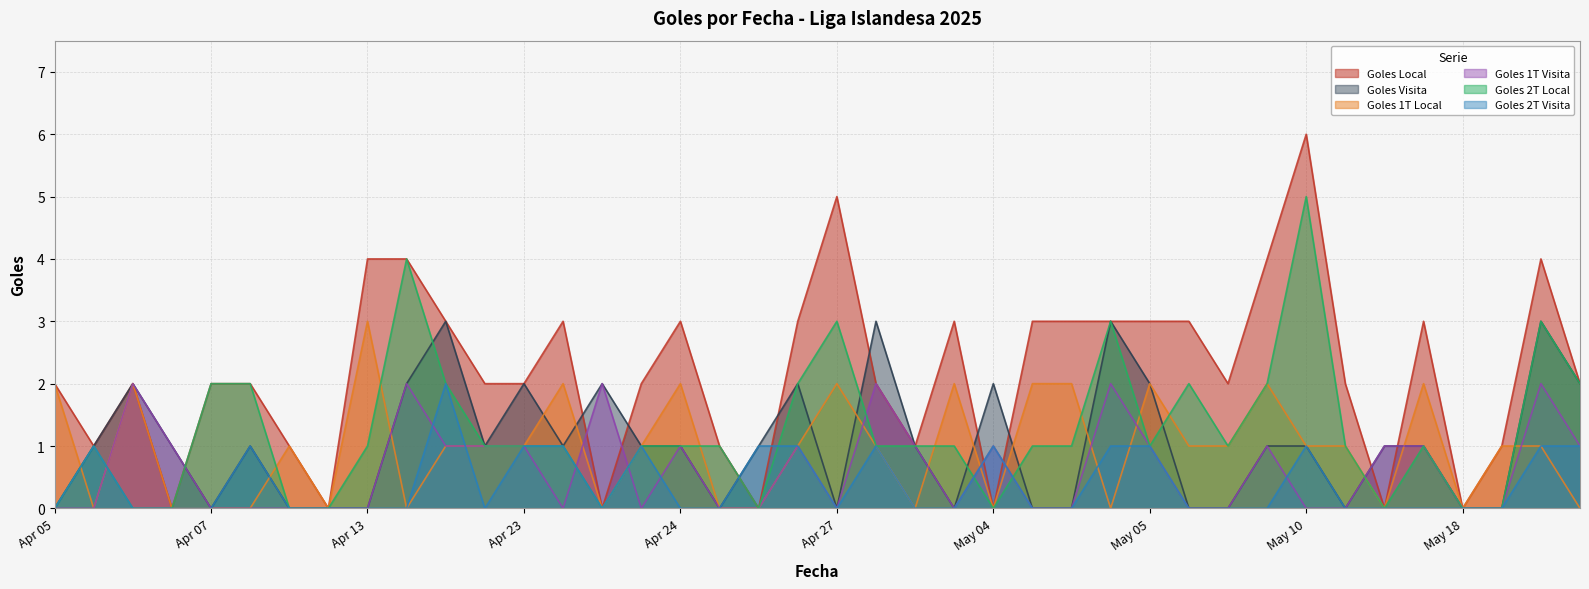

Which label corresponds to the largest value in the chart?

May 10